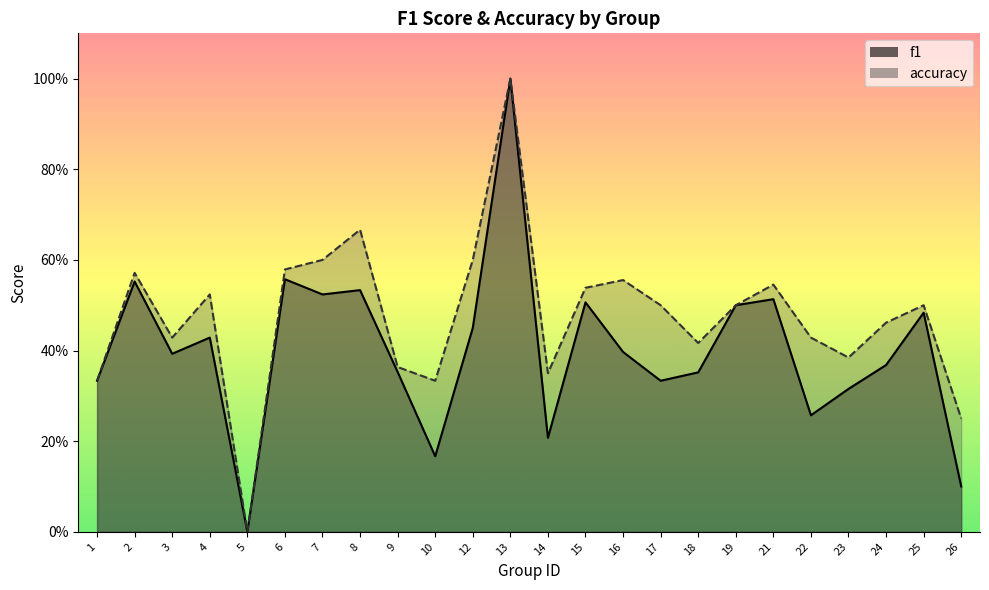

In f1, how many points are lower than both neighbors (excluding endpoints)?

7